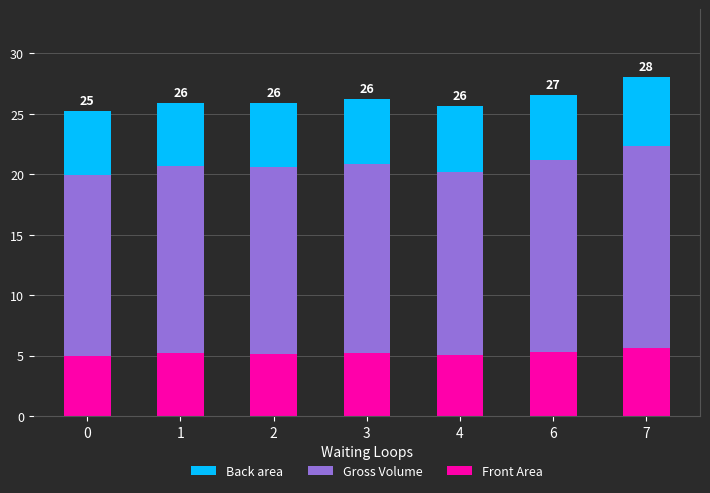

What is the lowest value of the Front Area series?

5.0